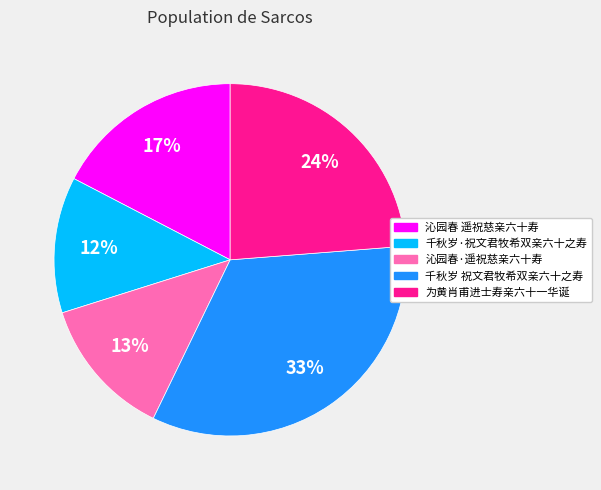

To the nearest percent, what is the difference between the largest and smallest slice percentages?

21%